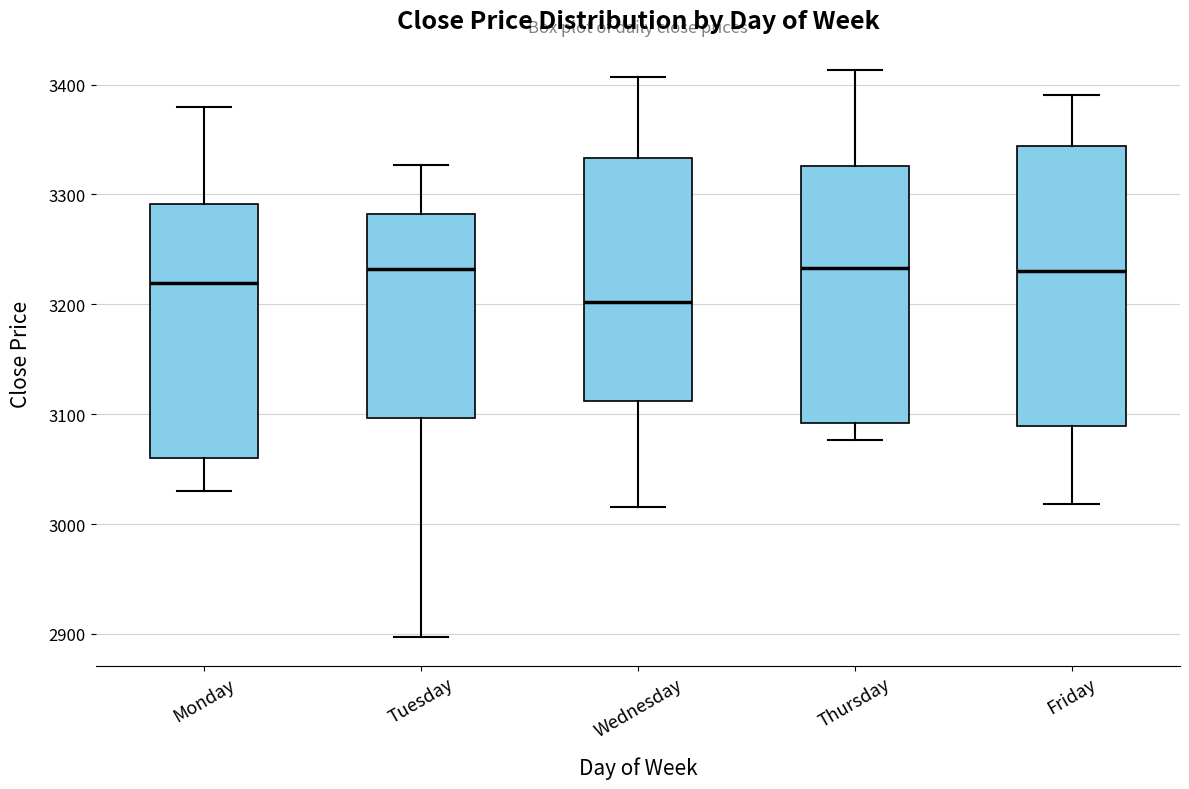

Reading left to right, transcribe this box plot: for each box, give where its median line is, the range the box spans, and where its two whiskers end, as read against the y-axis. The values are not printed on the chart, so give them approximately, as read against the axis.

Monday: median 3220, box 3060 to 3290, whiskers 3030 to 3380
Tuesday: median 3230, box 3100 to 3280, whiskers 2900 to 3330
Wednesday: median 3200, box 3110 to 3330, whiskers 3020 to 3410
Thursday: median 3230, box 3090 to 3330, whiskers 3080 to 3410
Friday: median 3230, box 3090 to 3340, whiskers 3020 to 3390